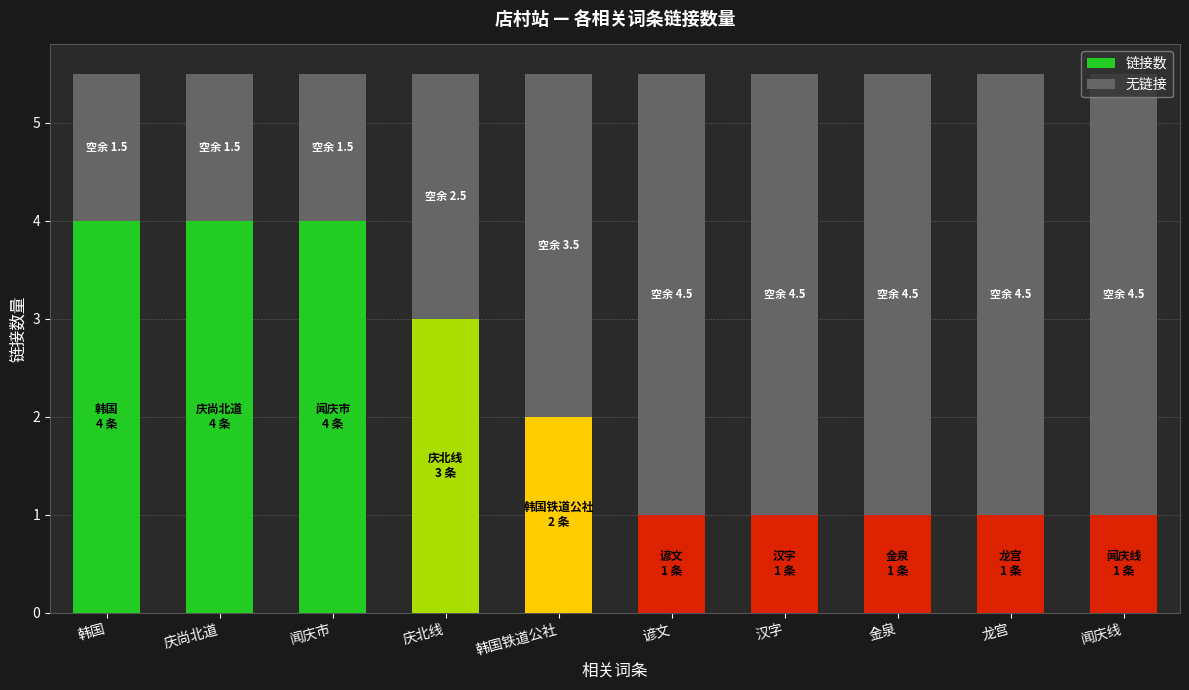

Is it true that 链接数 equals 4.0 at 庆尚北道?

True